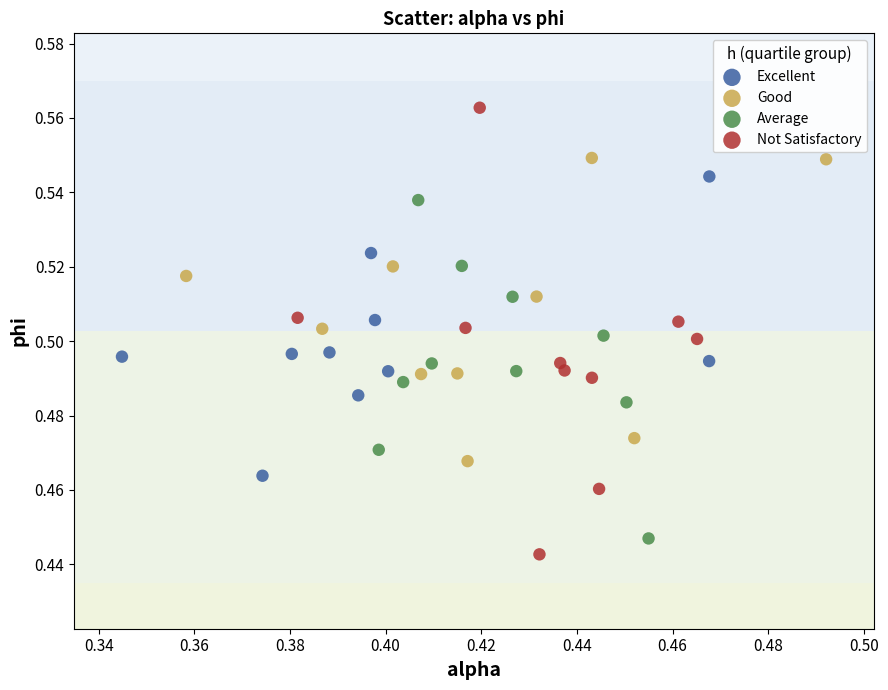

Which series reaches the maximum Y coordinate?

Not Satisfactory